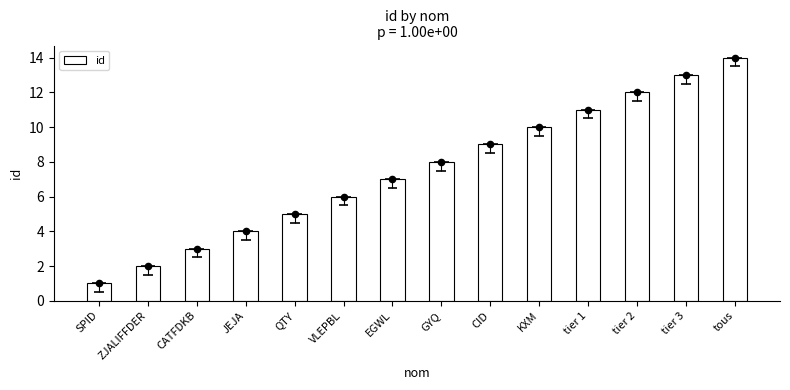

What is the change in value from GYQ to CID?

+1